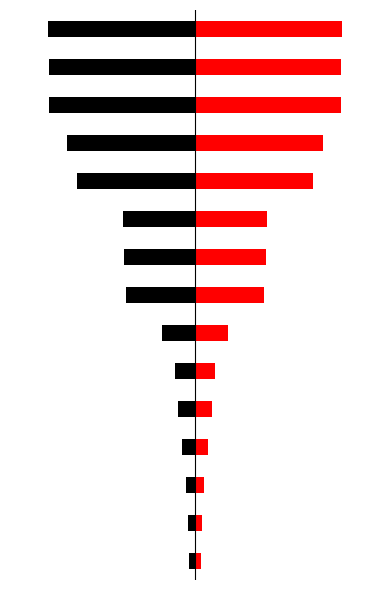

What is the value of the Black (left) bar at the 6th from the left?

-7.6